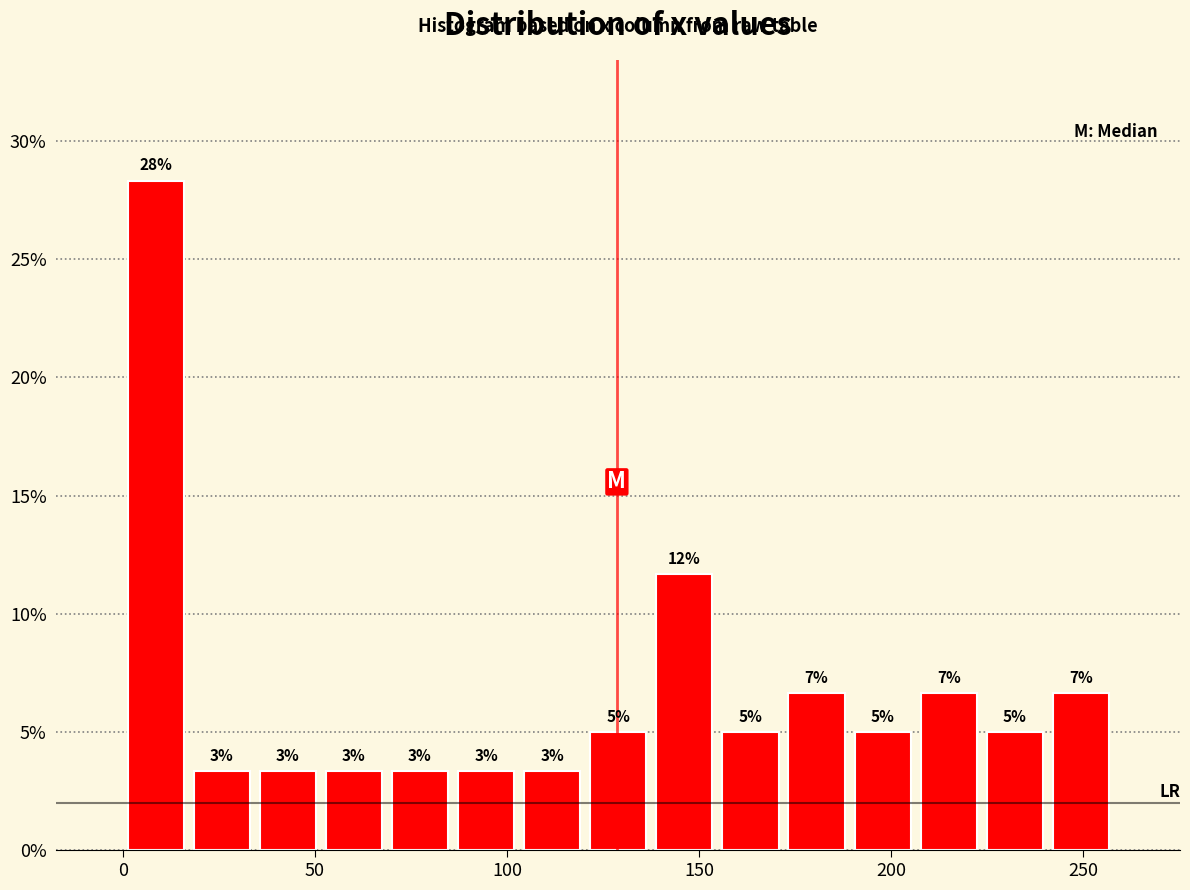

Around what value on the x-axis is the tallest bar? Give the approximate position of its centre, as read against the axis.

10